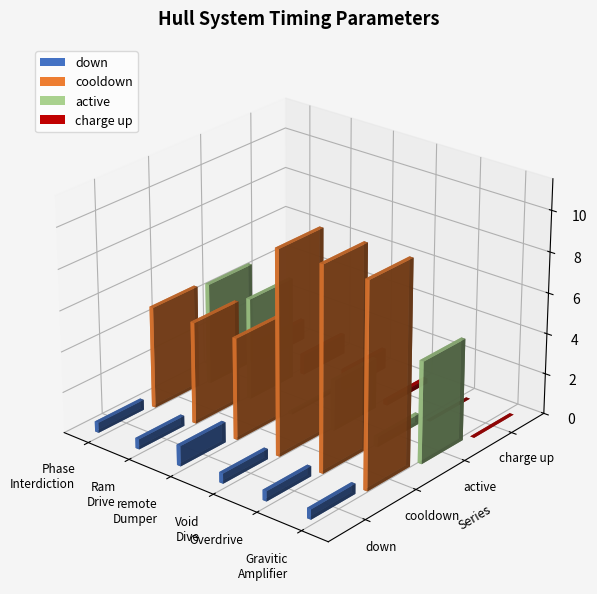

What is the highest value of the down series?

1.0